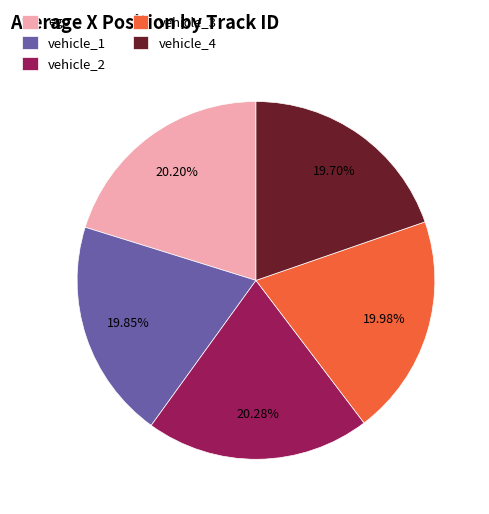

Approximately how many times larger is the value at vehicle_3 compared to vehicle_1?

1.0